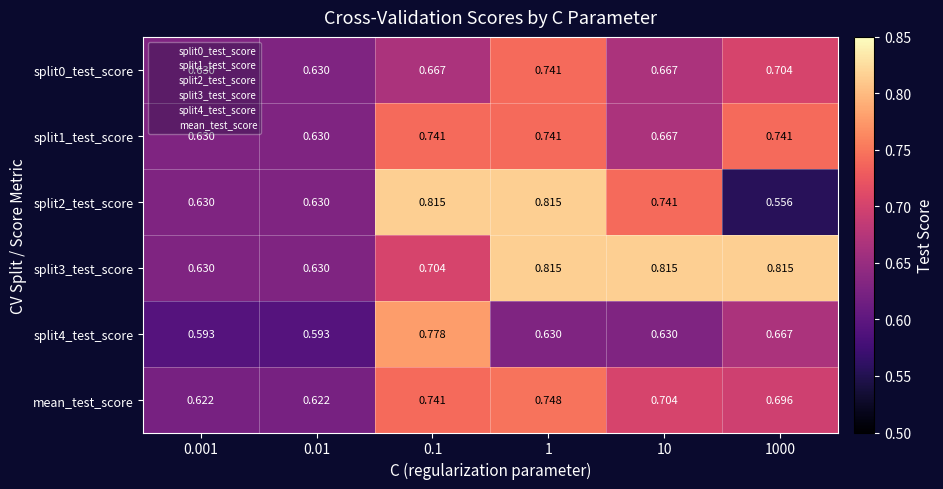

Which series has the largest total across all categories?

split3_test_score